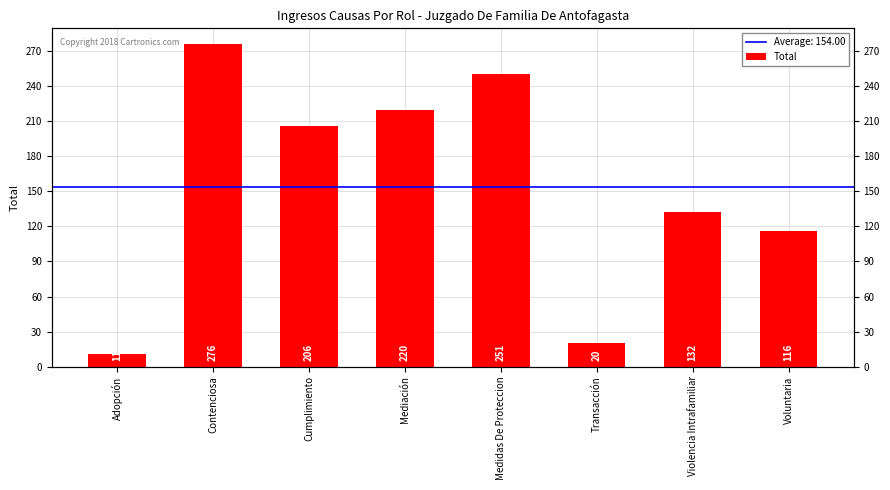

At which category does the chart reach its minimum across all series?

Adopción